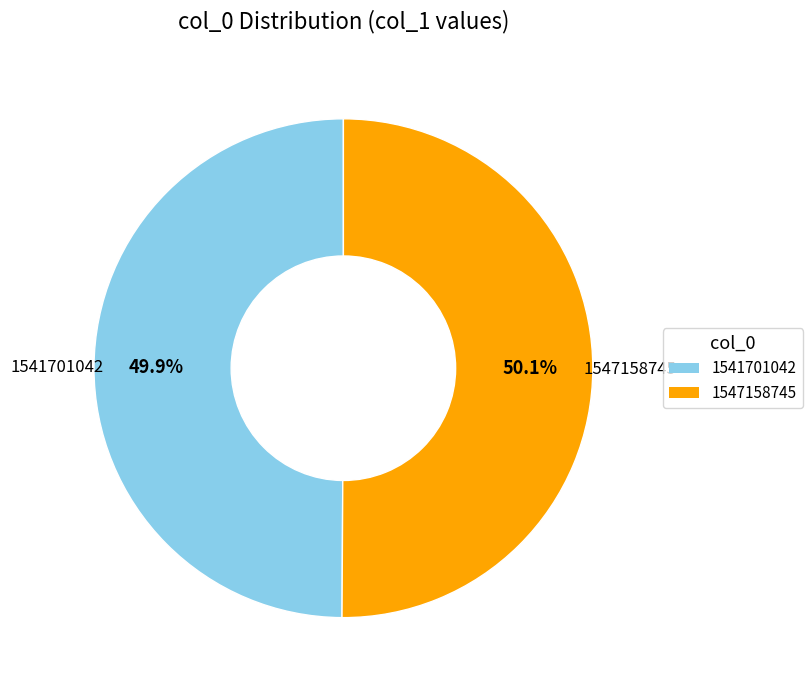

What percentage is the 1547158745 slice, to the nearest percent?

50%